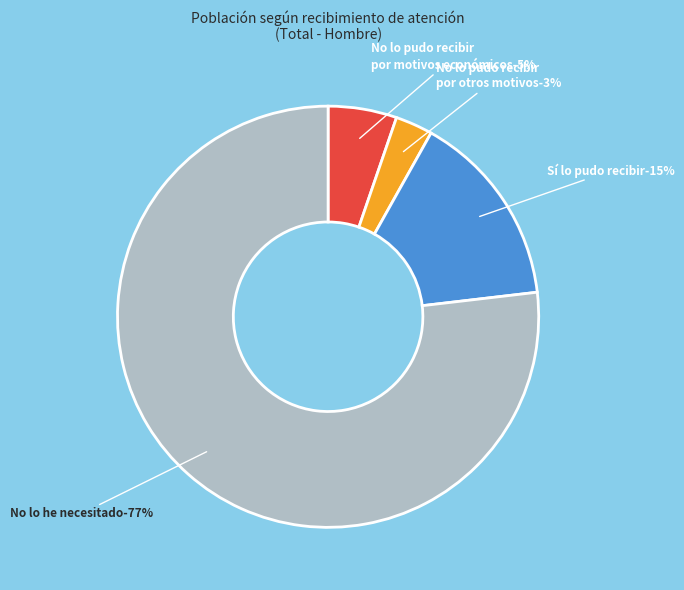

True or false: Sí lo pudo recibir accounts for 15% of the total.

True